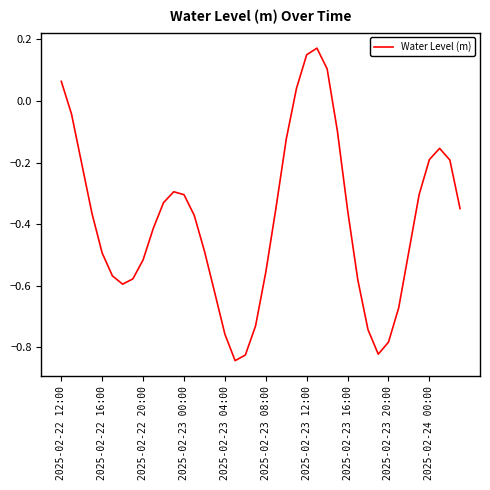

What is the difference between the maximum and minimum values?

1.0